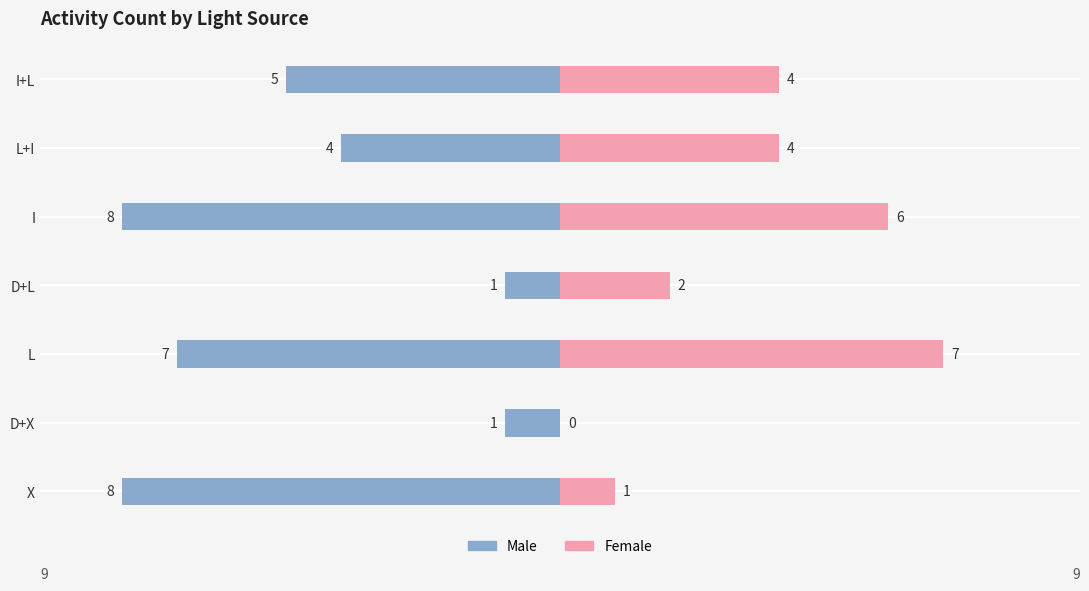

The value of Male at I+L is -5. True or false?

True